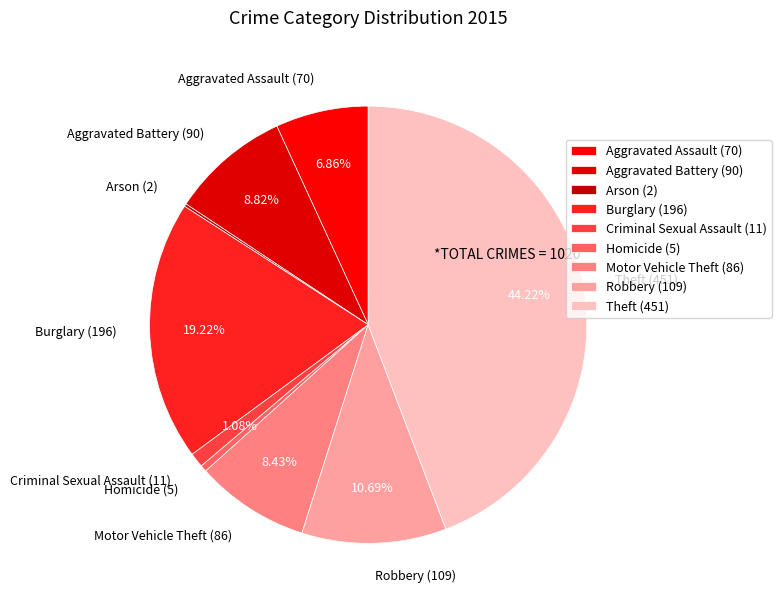

Is it true that Motor Vehicle Theft is 1% of the pie?

False